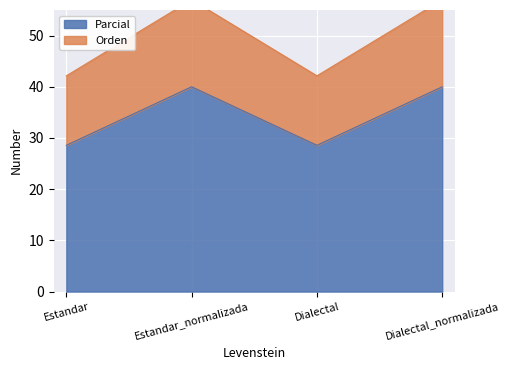

Is it true that Parcial equals 40.0 at Dialectal_normalizada?

True